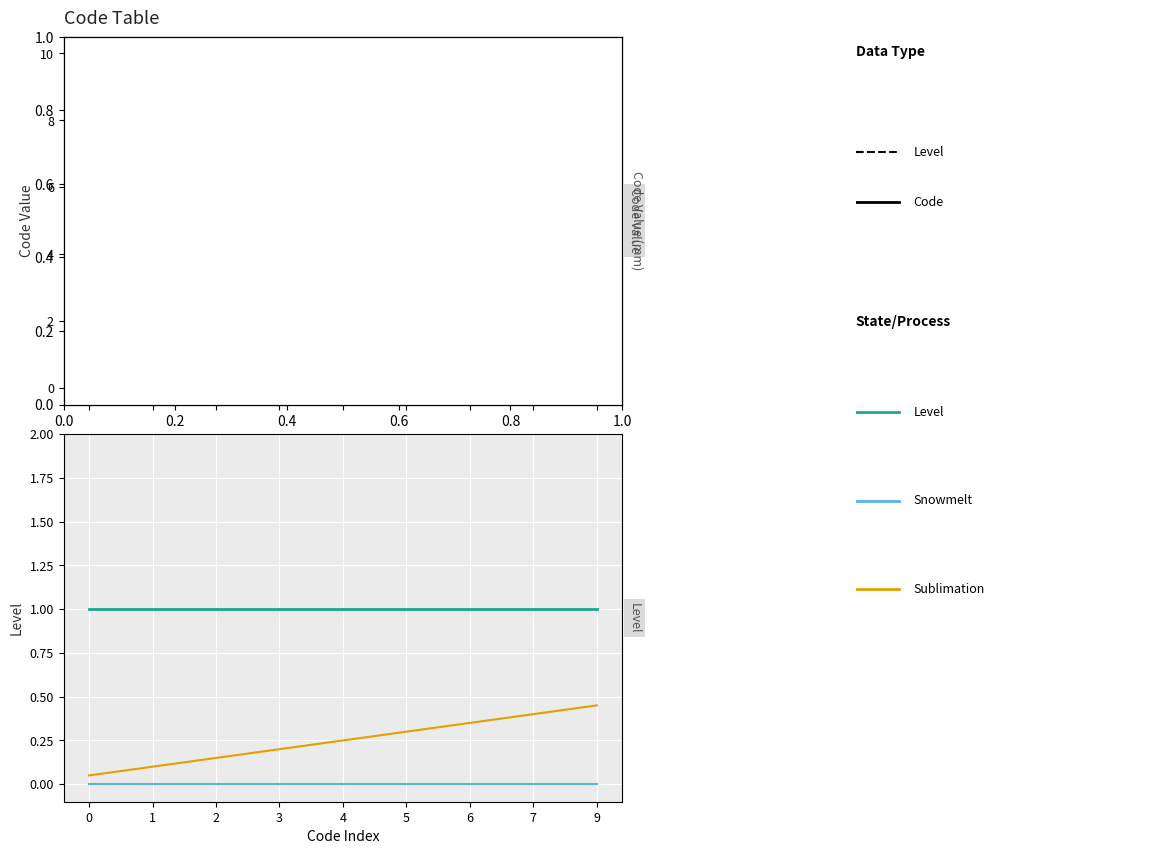

Is it true that Snowmelt equals 0.0 at 3?

True